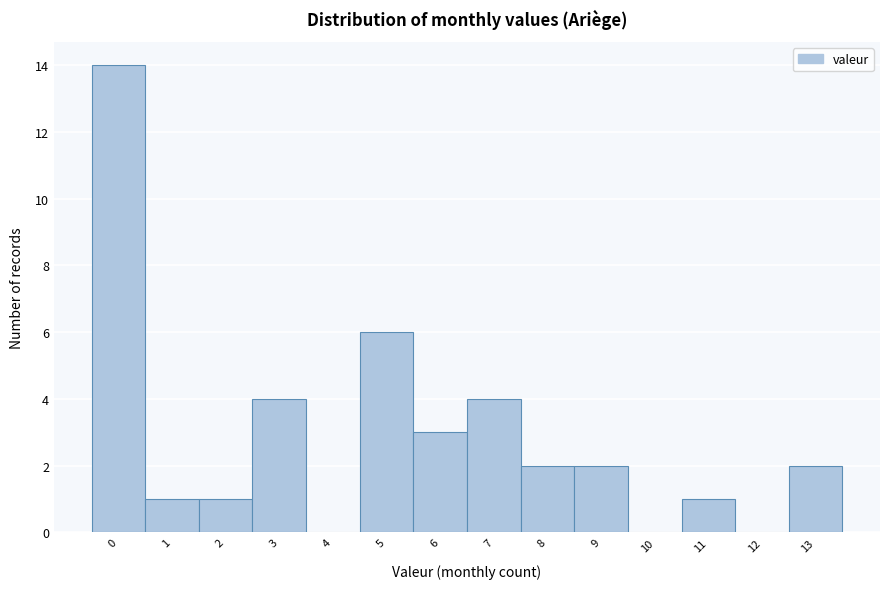

Reading left to right, transcribe this chart: for each bar, give the range it covers on the x-axis and its height. The values are not printed on the chart, so give them approximately, as read against the axis.

-0.5 to 0.5: 14
0.5 to 1.5: 1
1.5 to 2.5: 1
2.5 to 3.5: 4
3.5 to 4.5: 0
4.5 to 5.5: 6
5.5 to 6.5: 3
6.5 to 7.5: 4
7.5 to 8.5: 2
8.5 to 9.5: 2
9.5 to 10.5: 0
10.5 to 11.5: 1
11.5 to 12.5: 0
12.5 to 13.5: 2